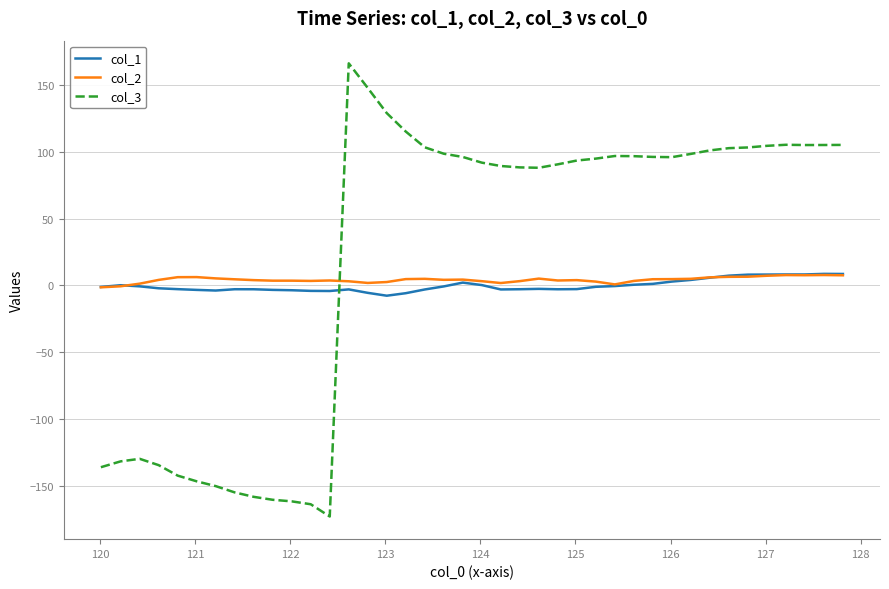

After their last crossing, which series has the higher values: col_2 or col_3?

col_3